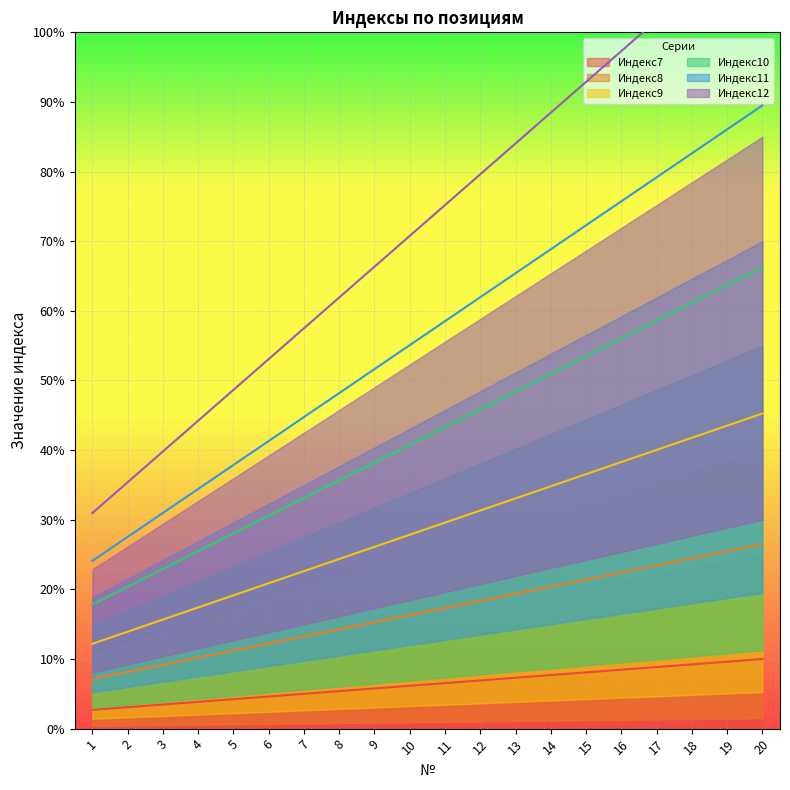

True or false: Индекс10 has more than 2 points higher than both neighbors.

False